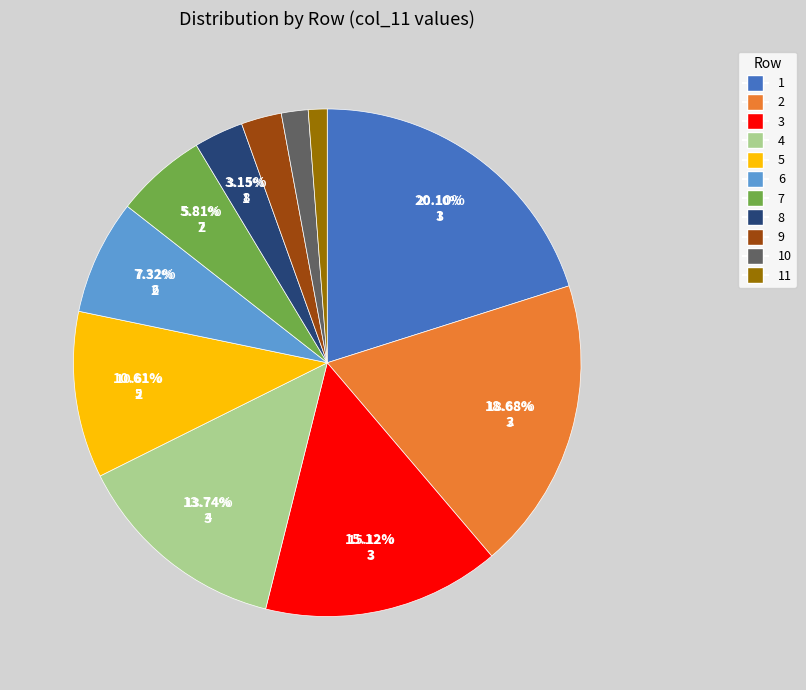

What is the largest slice in the pie chart?

1